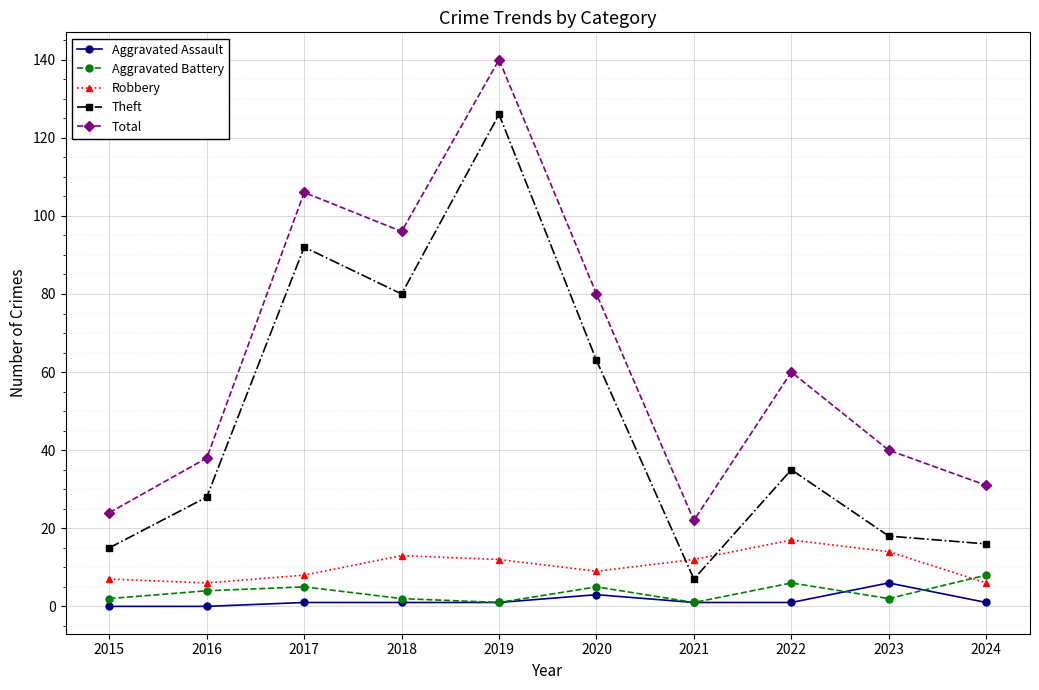

Does the chart have visible grid lines?

Yes